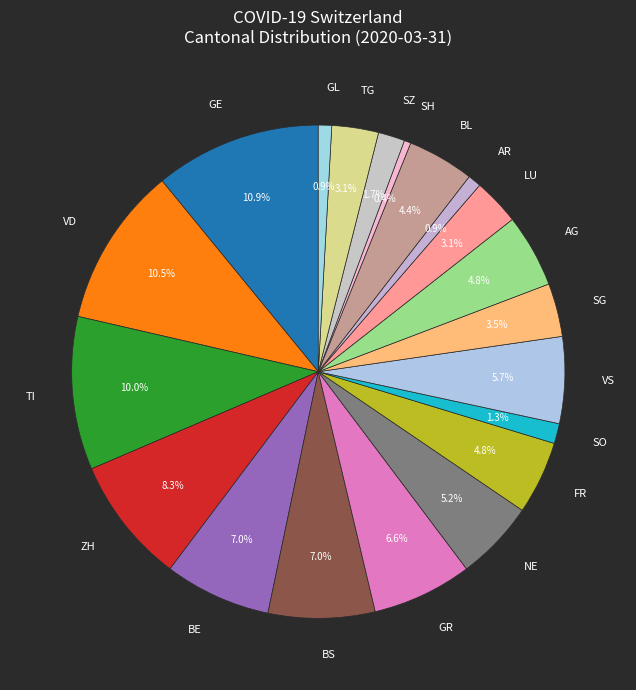

Which has a higher value, SZ or GE?

GE